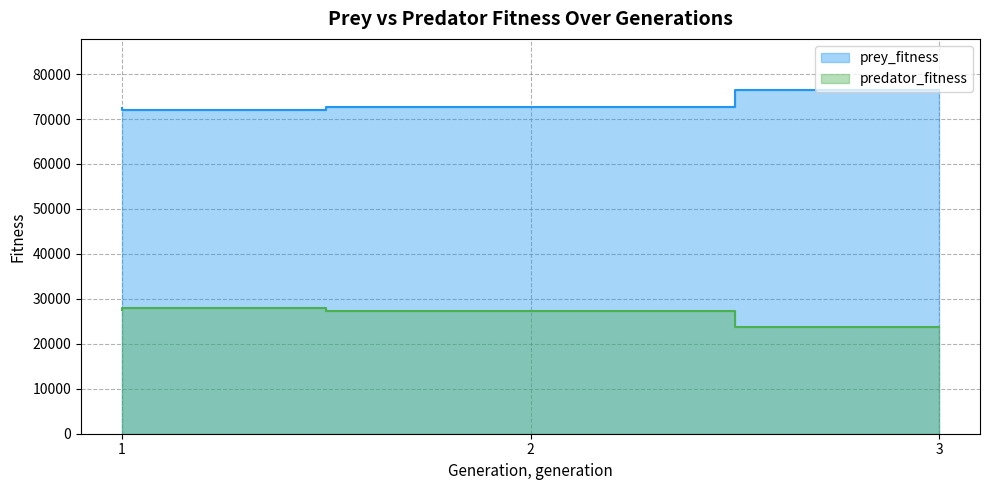

Where is predator_fitness nearest to the value 25788?

2